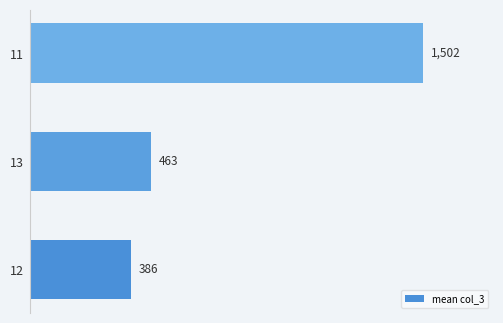

What is the smallest value displayed?

386